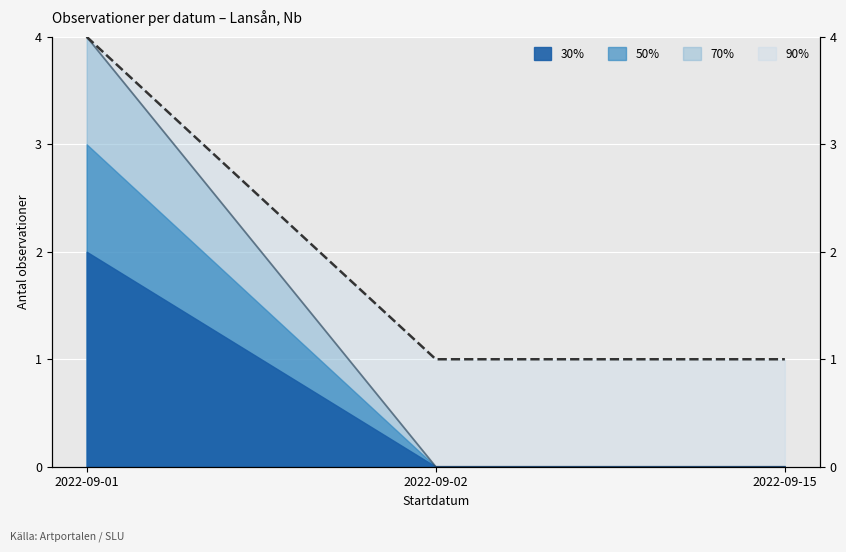

Is the value of Blå + Orange at 2022-09-01 greater than the value of Total at 2022-09-02?

Yes